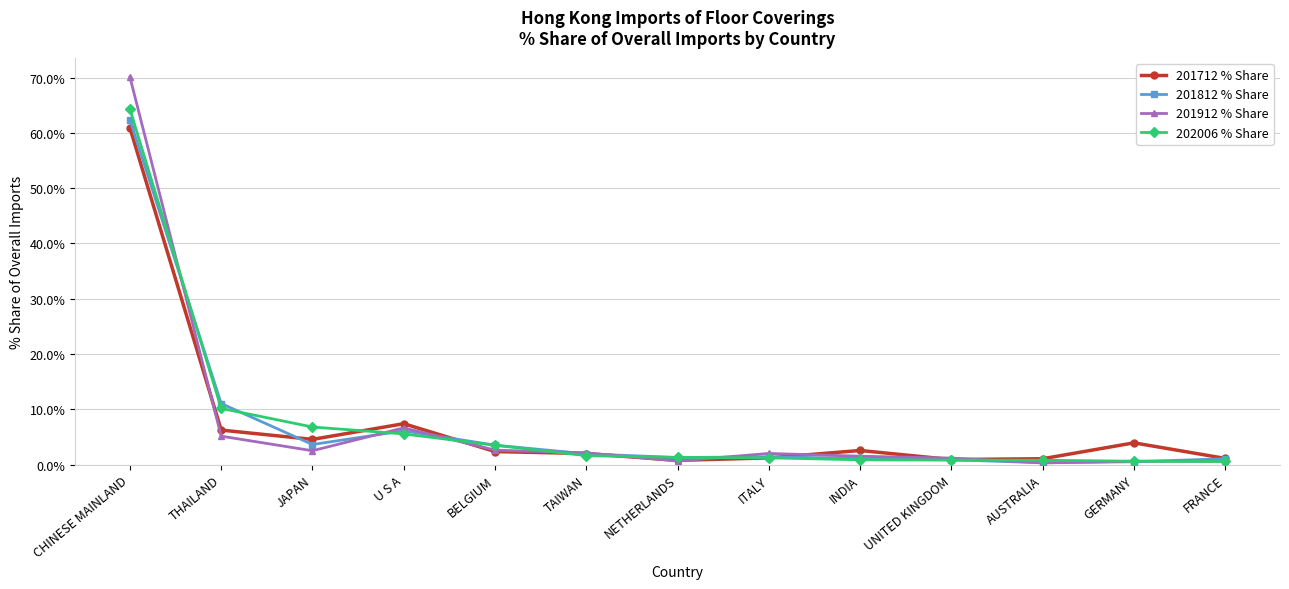

At which label does 202006 % Share reach its peak?

CHINESE MAINLAND